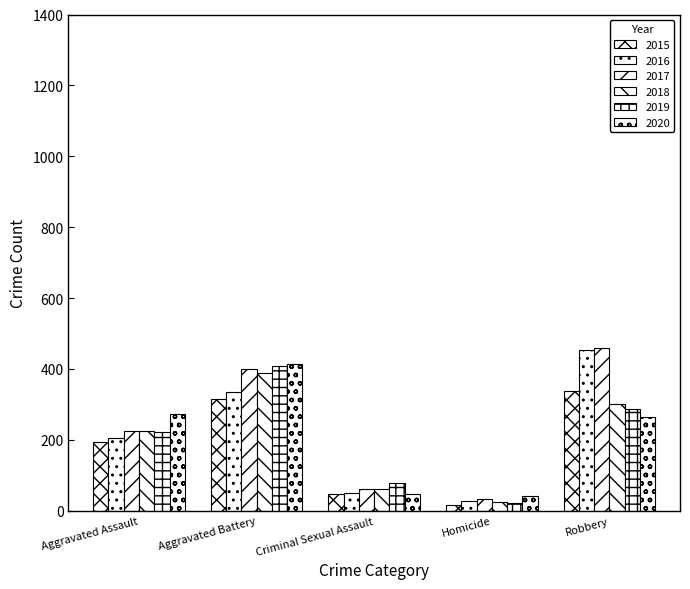

What is the sum of the 2015 values at Homicide and Criminal Sexual Assault?

61